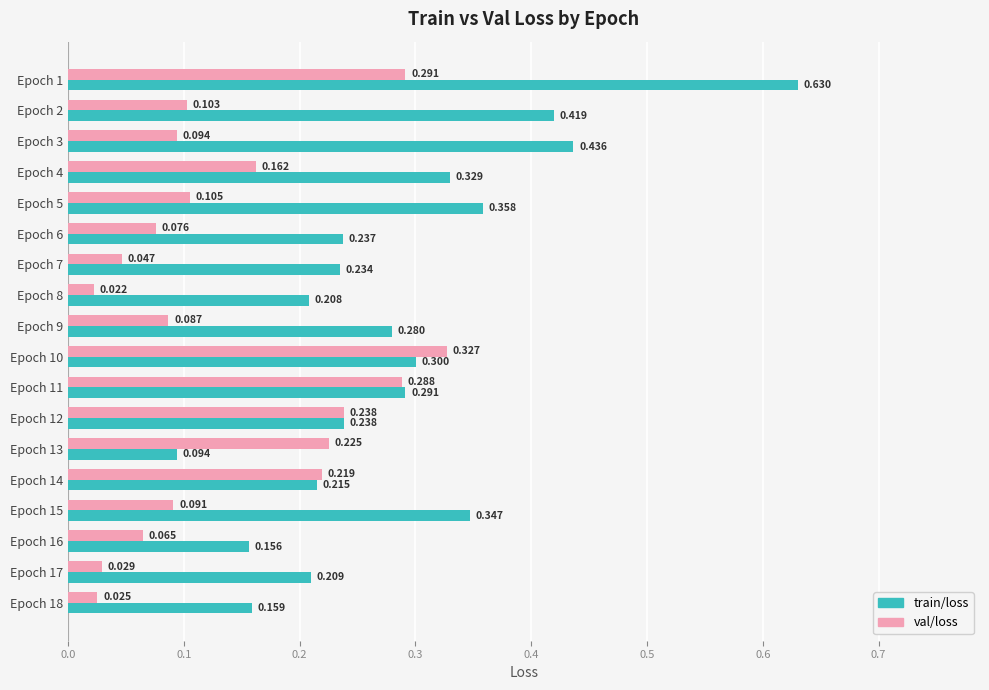

Between Epoch 4 and Epoch 13, which series saw the biggest shift?

train/loss